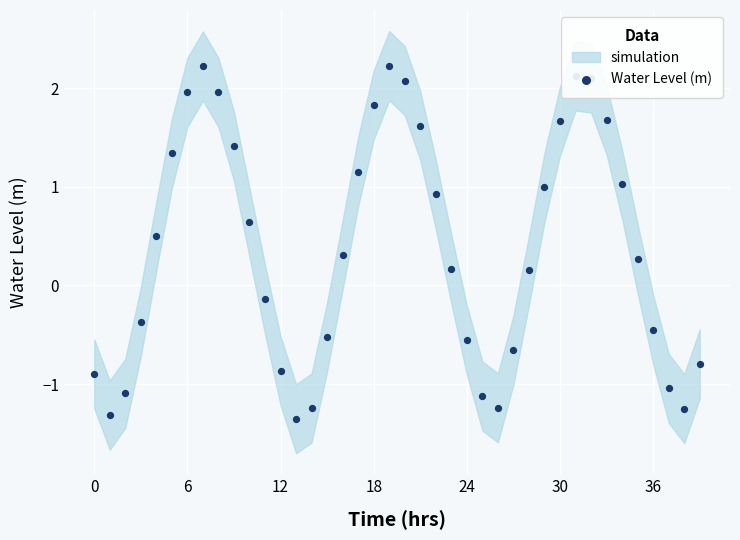

Between 18 and 15, which is larger?

18